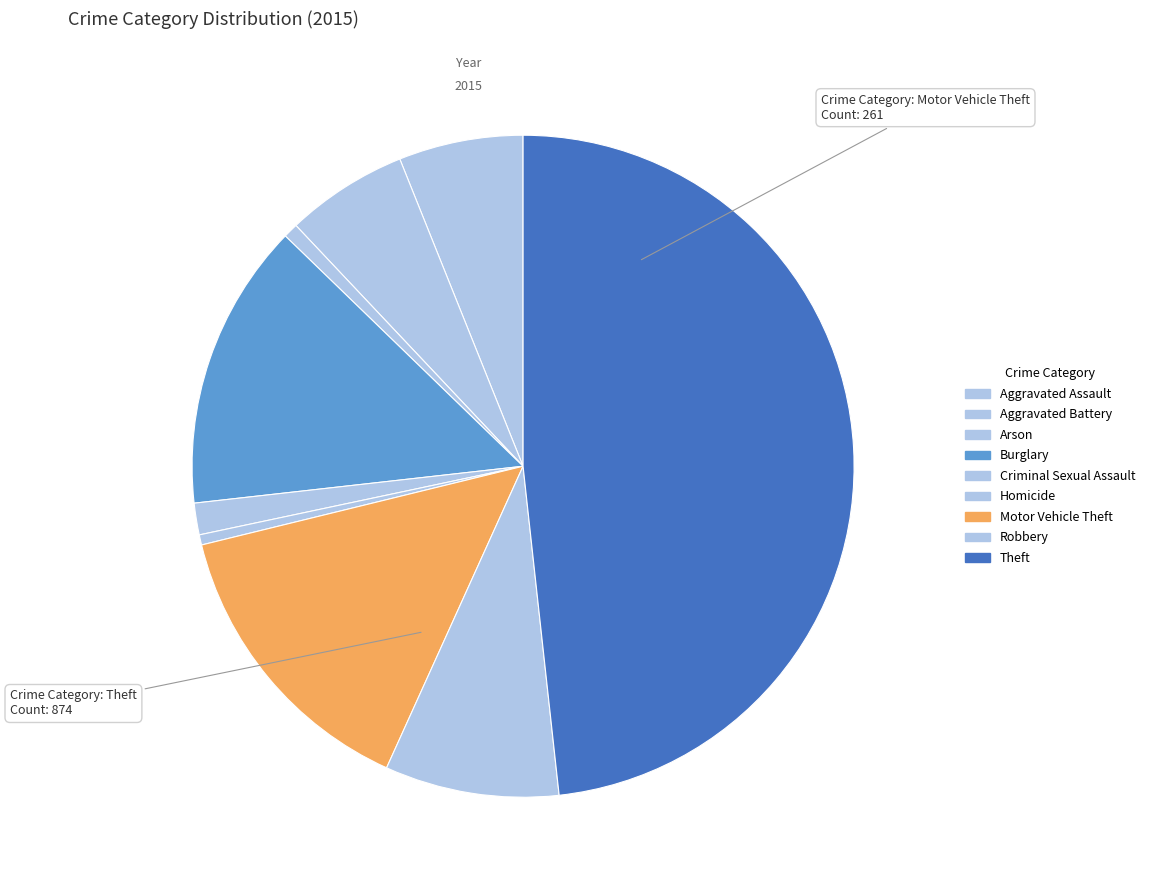

What is the largest slice in the pie chart?

Theft